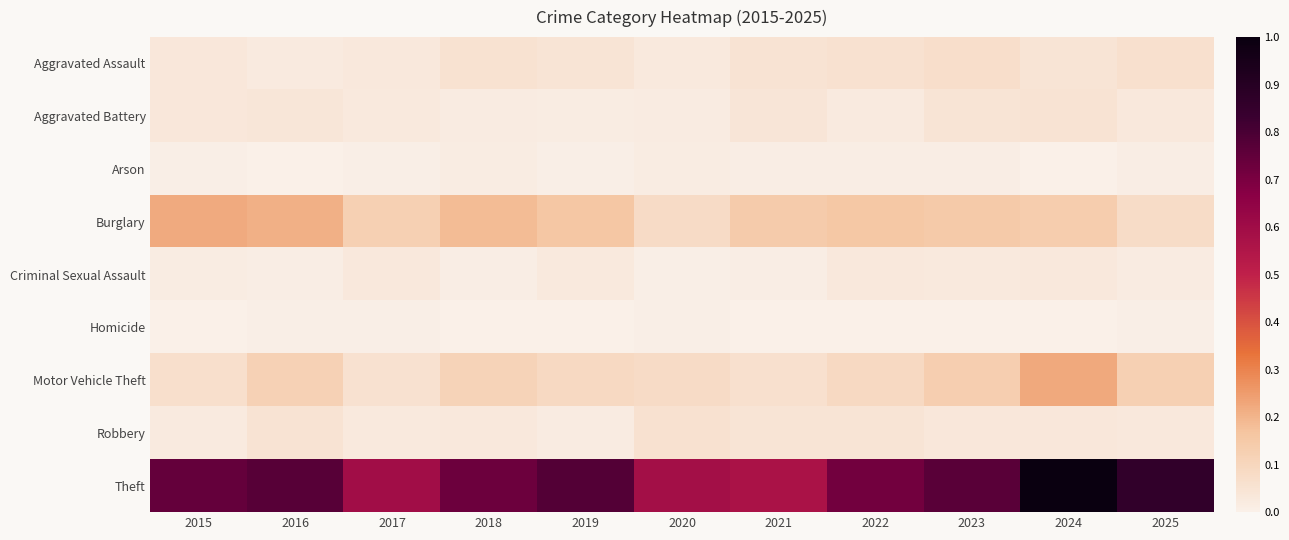

Which series has the widest spread of values?

Theft